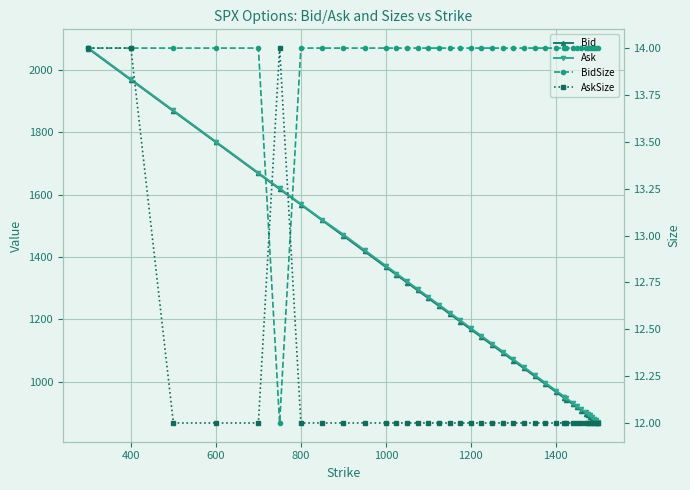

What is the difference between the maximum and minimum values in the BidSize series?

2